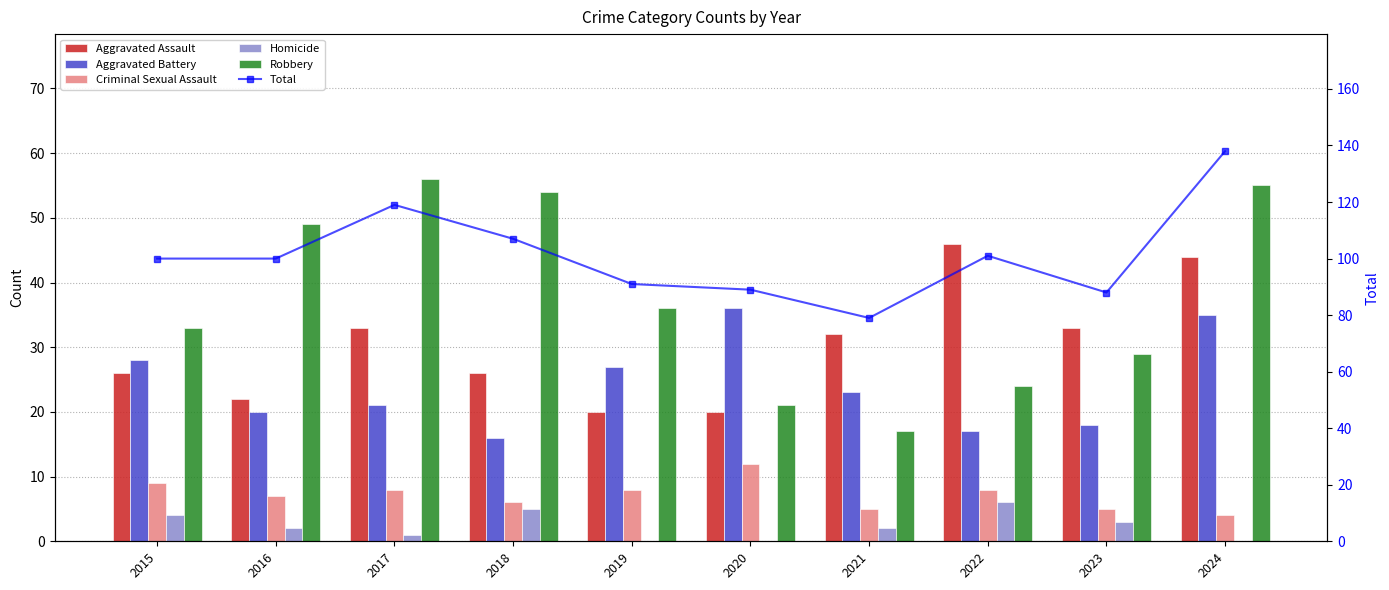

Which category has the highest value in the Homicide series?

2022